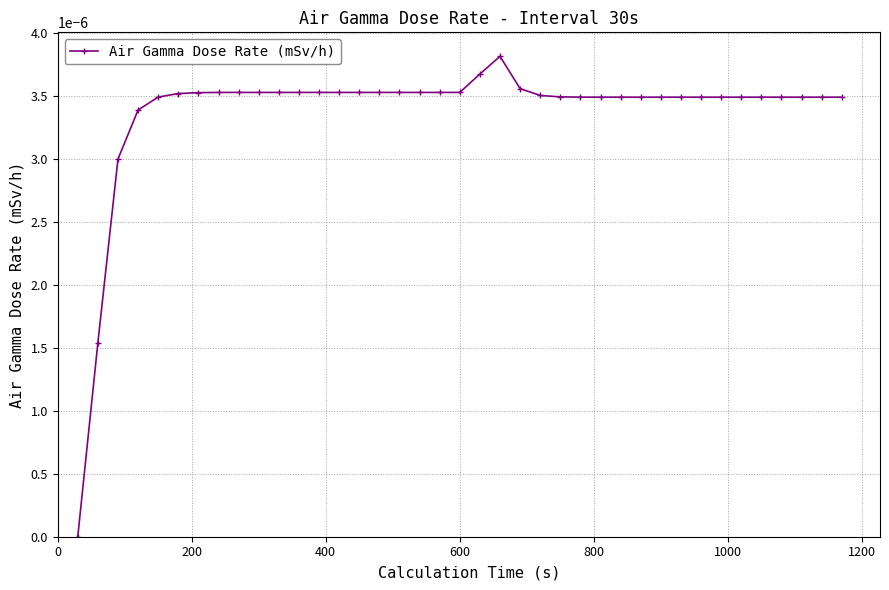

How many values are above zero?

38